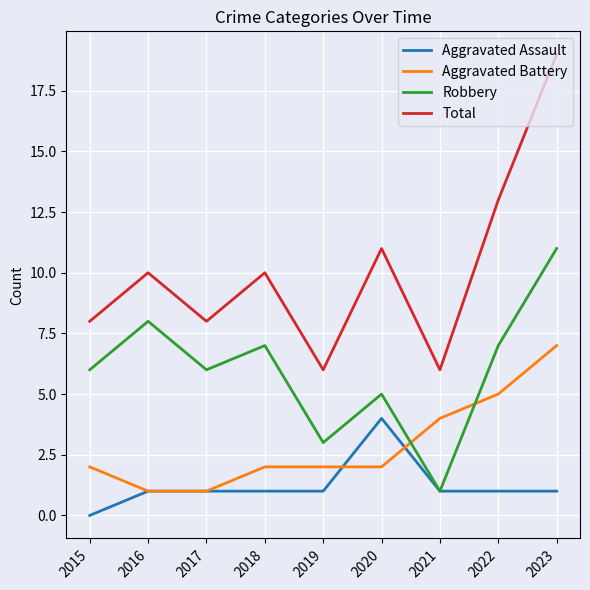

Which series changed the most between 2019 and 2022?

Total